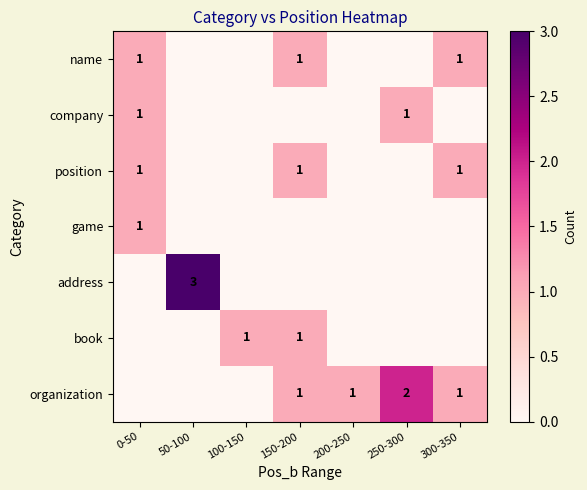

Is it true that name equals 1 at 300-350?

True